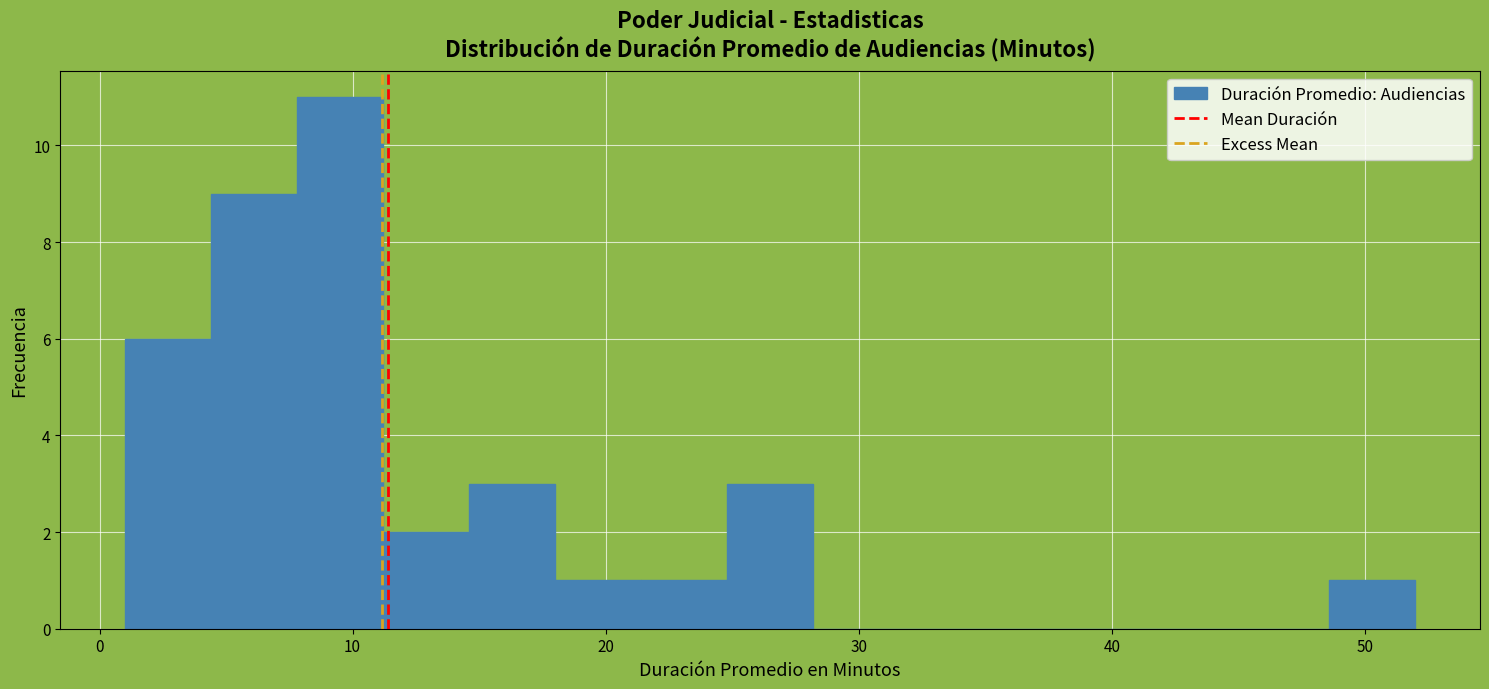

Read against the x-axis, roughly where is the centre of the tallest bar?

10